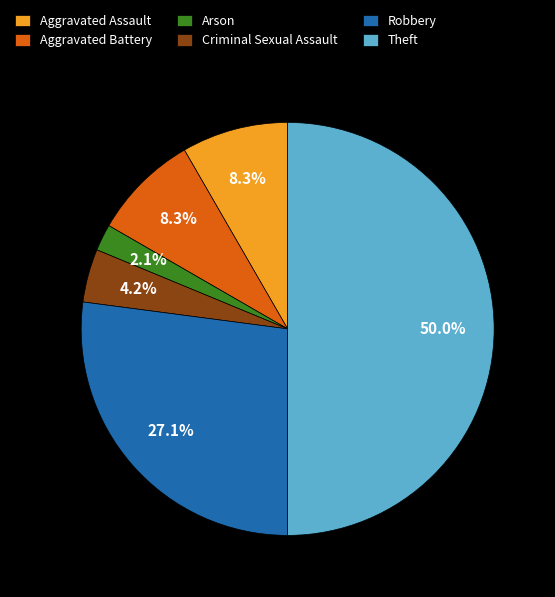

What is the smallest slice in the pie chart?

Arson